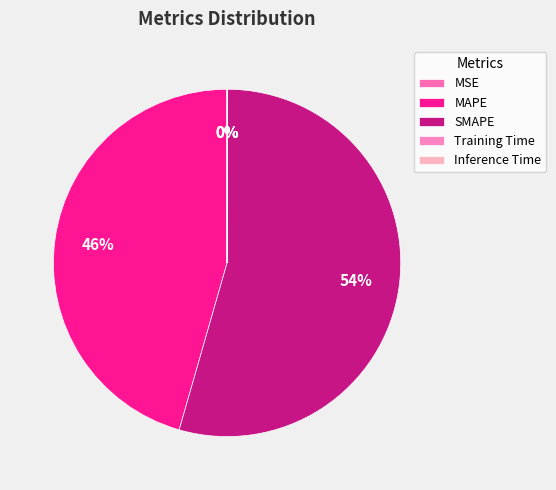

How many segments does this pie chart have?

5